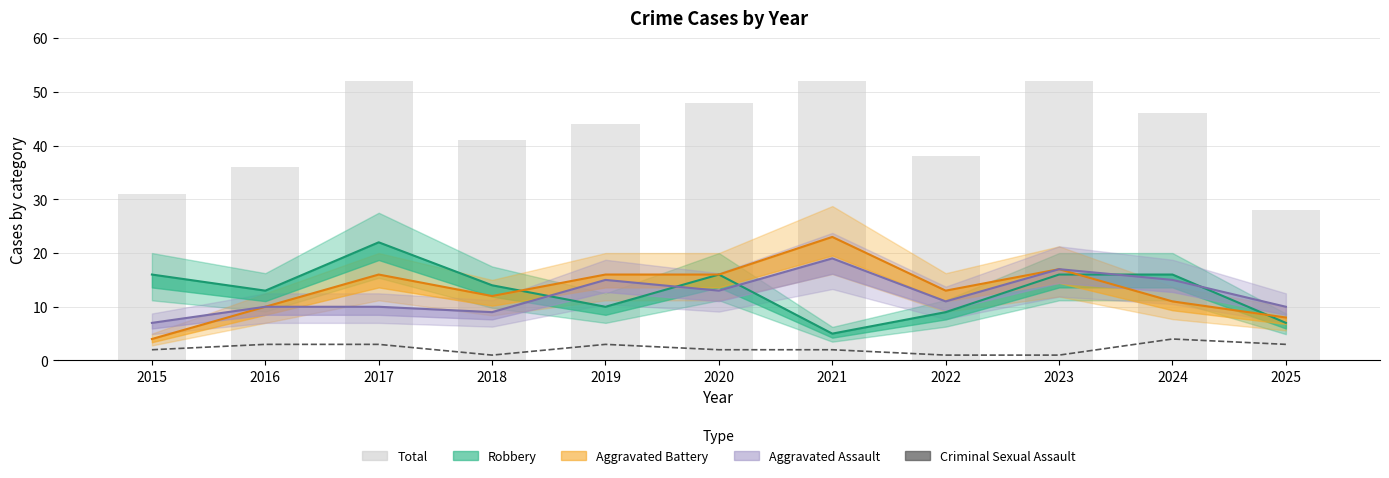

Where does the Aggravated Assault series first go above 11?

2019